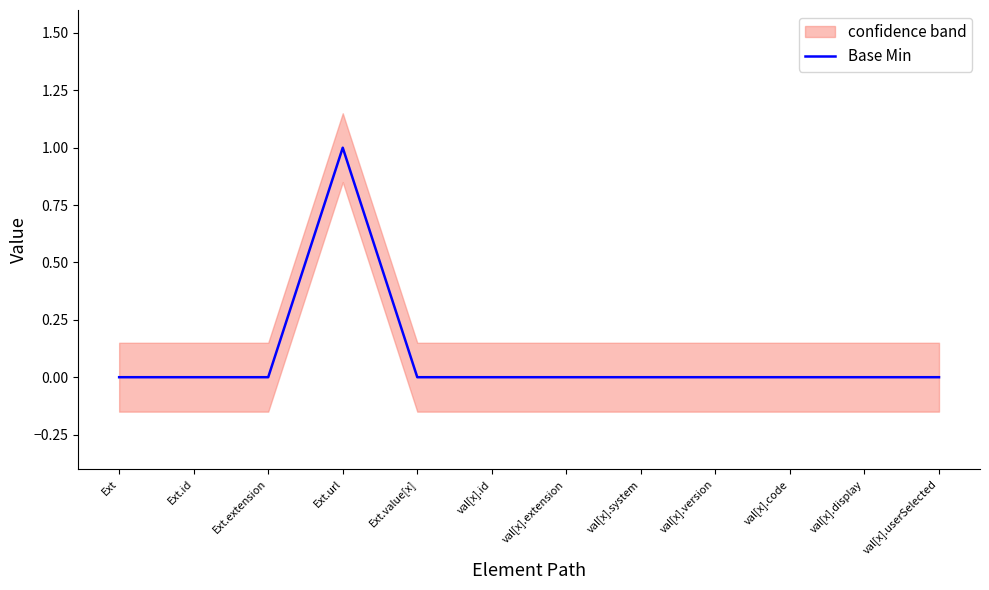

What is the difference between the values at val[x].userSelected and Ext.url?

1